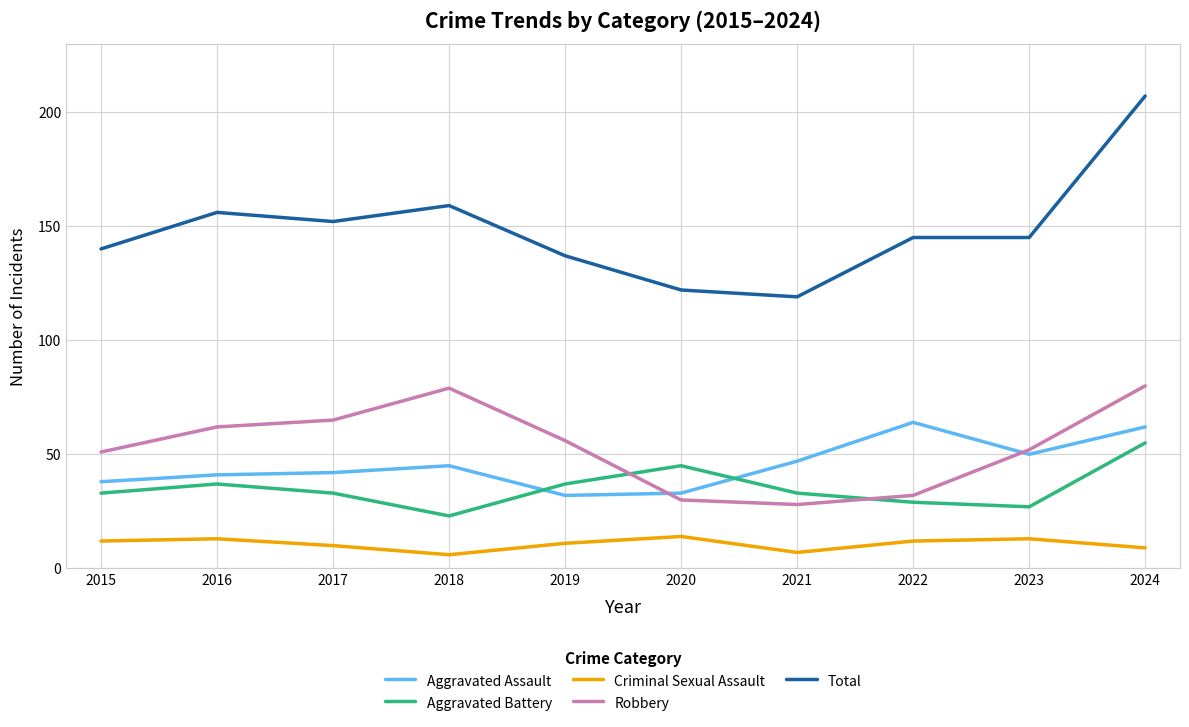

What is the difference between the maximum and minimum values in the Criminal Sexual Assault series?

8